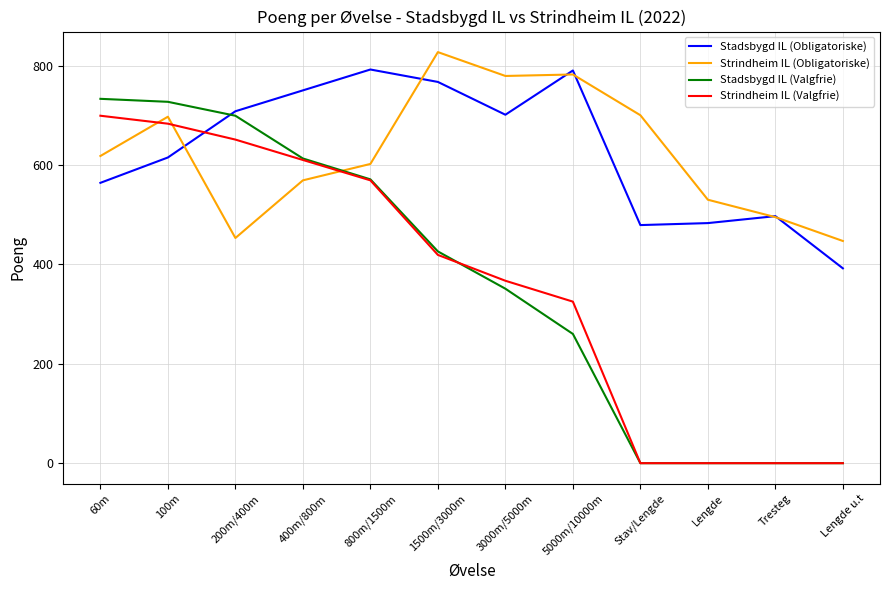

What position from the right is 60m?

12